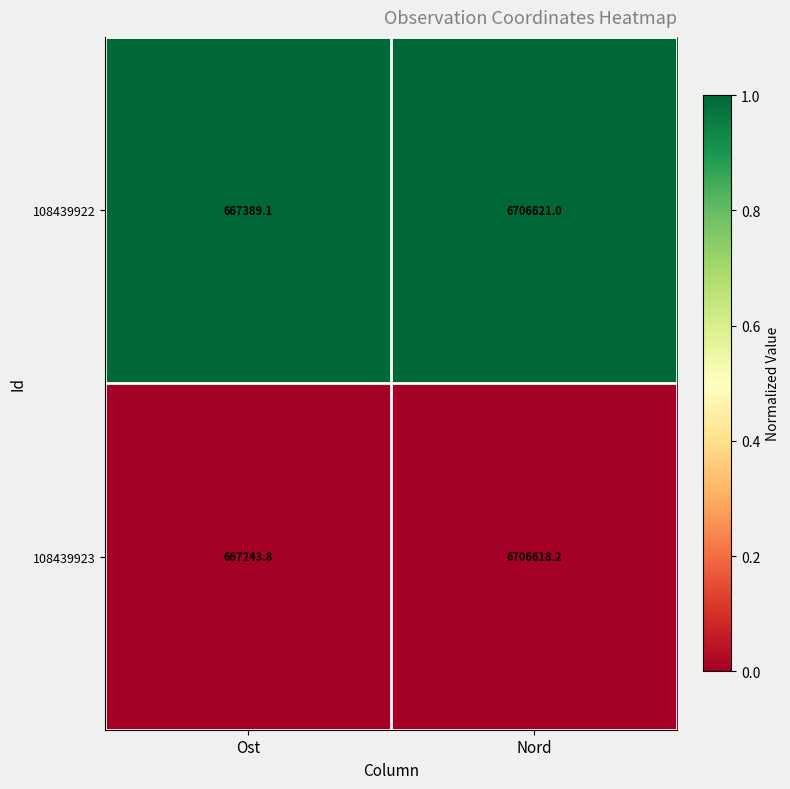

What is the difference between the highest and lowest values at Nord?

2.8